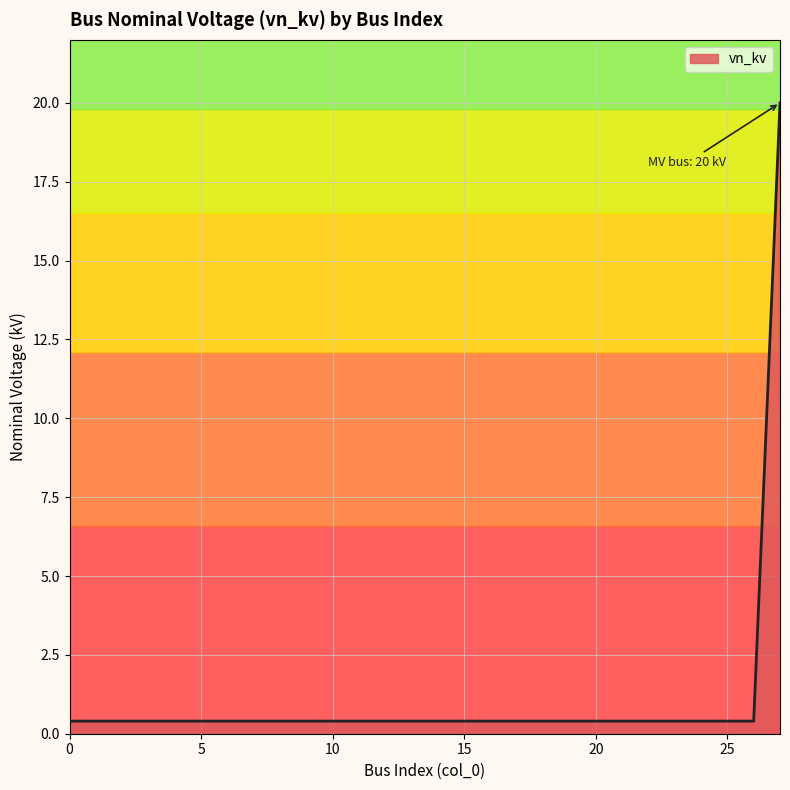

What is the greatest value displayed?

20.0